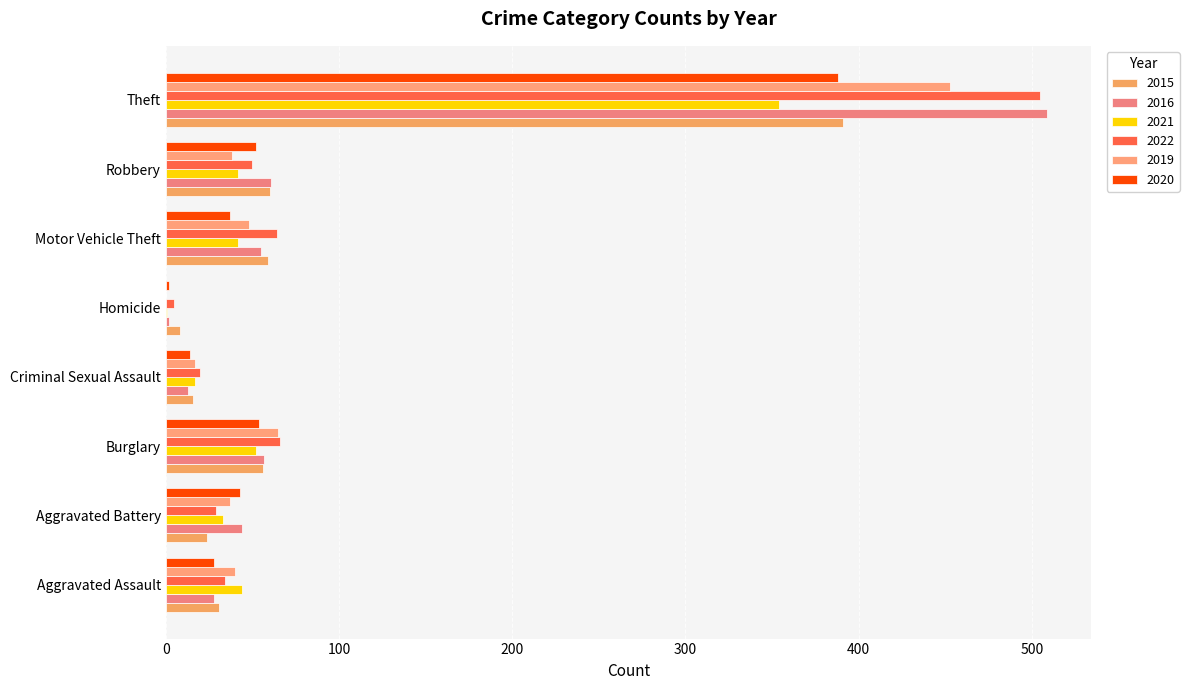

Reading left to right, transcribe all the data shown in this chart.

2015: 31	24	56	16	8	59	60	391
2016: 28	44	57	13	2	55	61	509
2021: 44	33	52	17	1	42	42	354
2022: 34	29	66	20	5	64	50	505
2019: 40	37	65	17	0	48	38	453
2020: 28	43	54	14	2	37	52	388